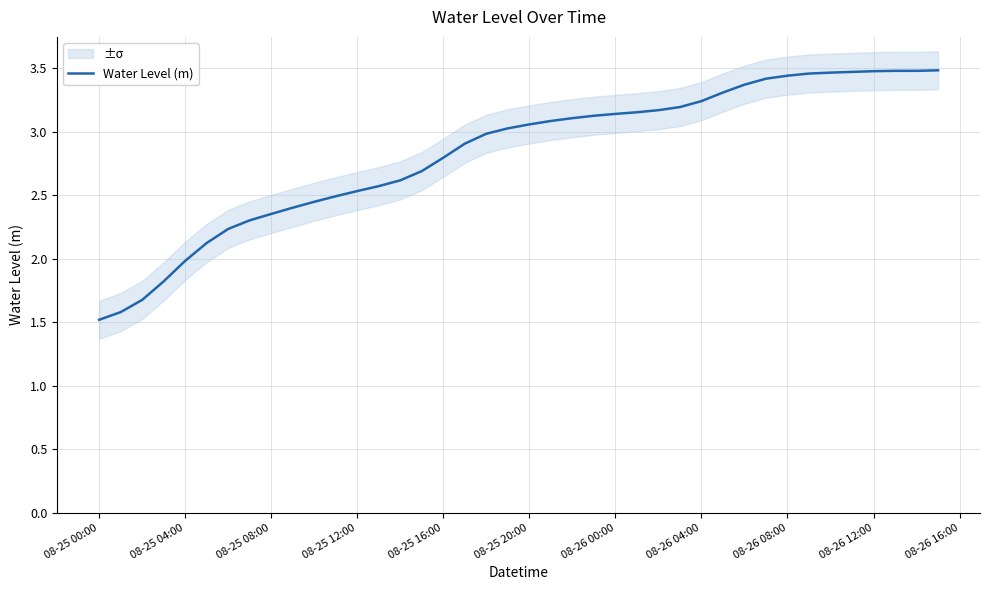

How many series are shown in this chart?

1